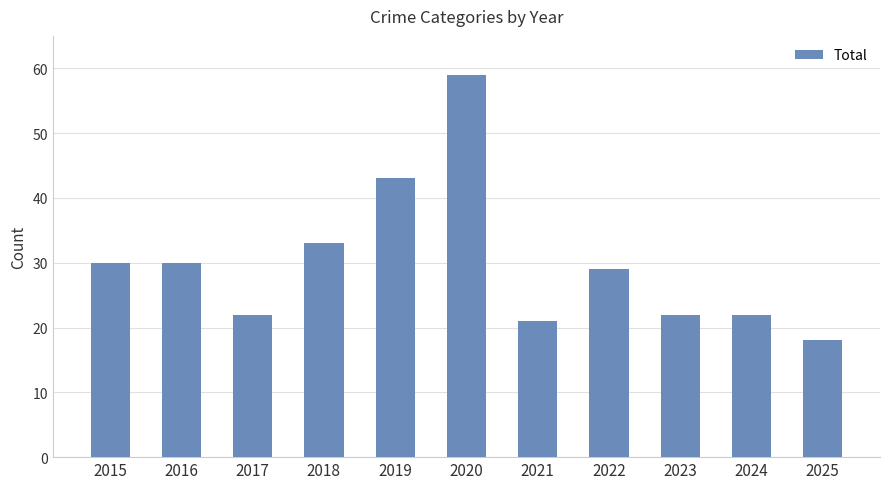

Approximately how many times larger is the value at 2024 compared to 2025?

1.2